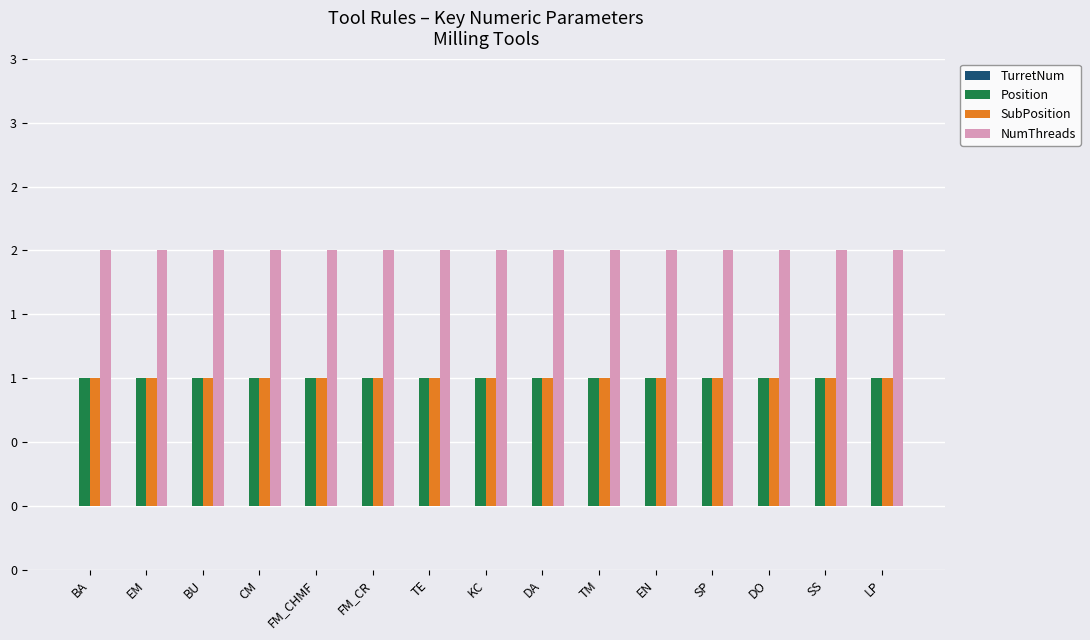

Are the bars horizontal?

No